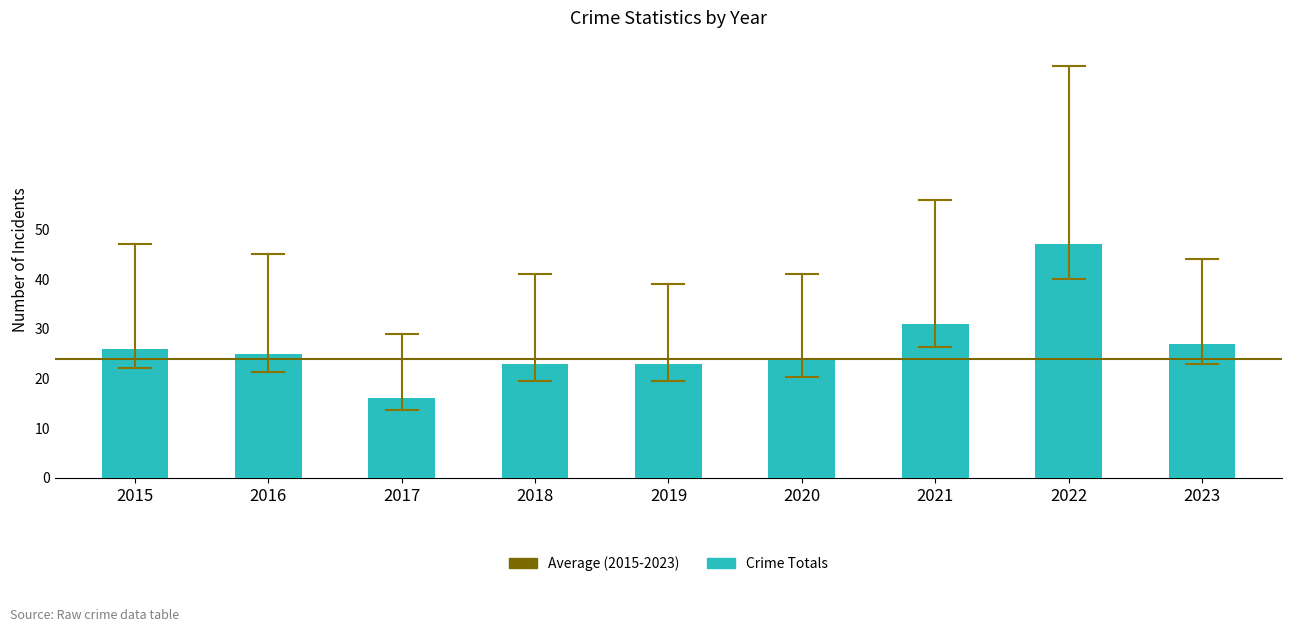

What value does the data have at 2018, to the nearest 5?

25